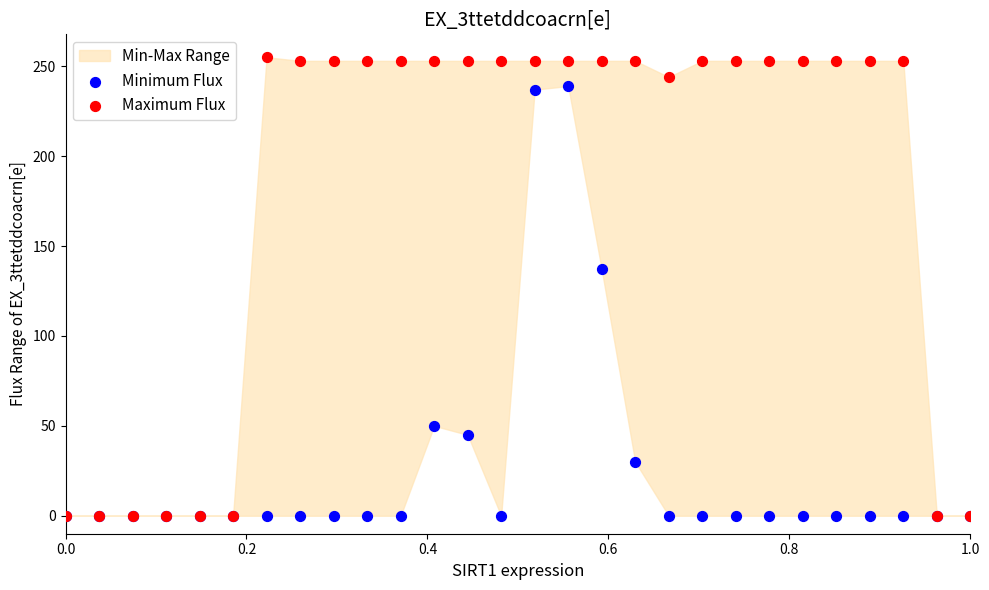

Which series contains the highest Y value?

Maximum Flux